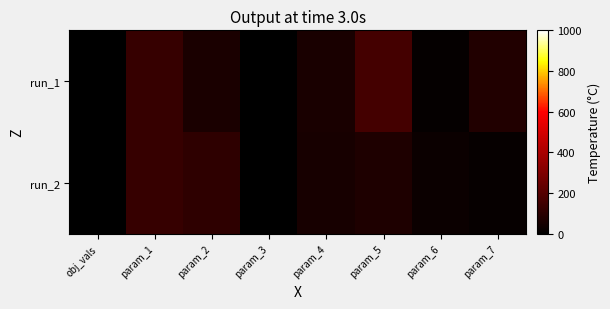

Reading left to right, list all the values displayed in this chart.

run_1: obj_vals=0.1	param_1=131.1	param_2=65.4	param_3=-17.4	param_4=61.8	param_5=160.9	param_6=15.1	param_7=81.1
run_2: obj_vals=0.1	param_1=131.6	param_2=111.9	param_3=3.6	param_4=56.5	param_5=73.7	param_6=27.6	param_7=15.9